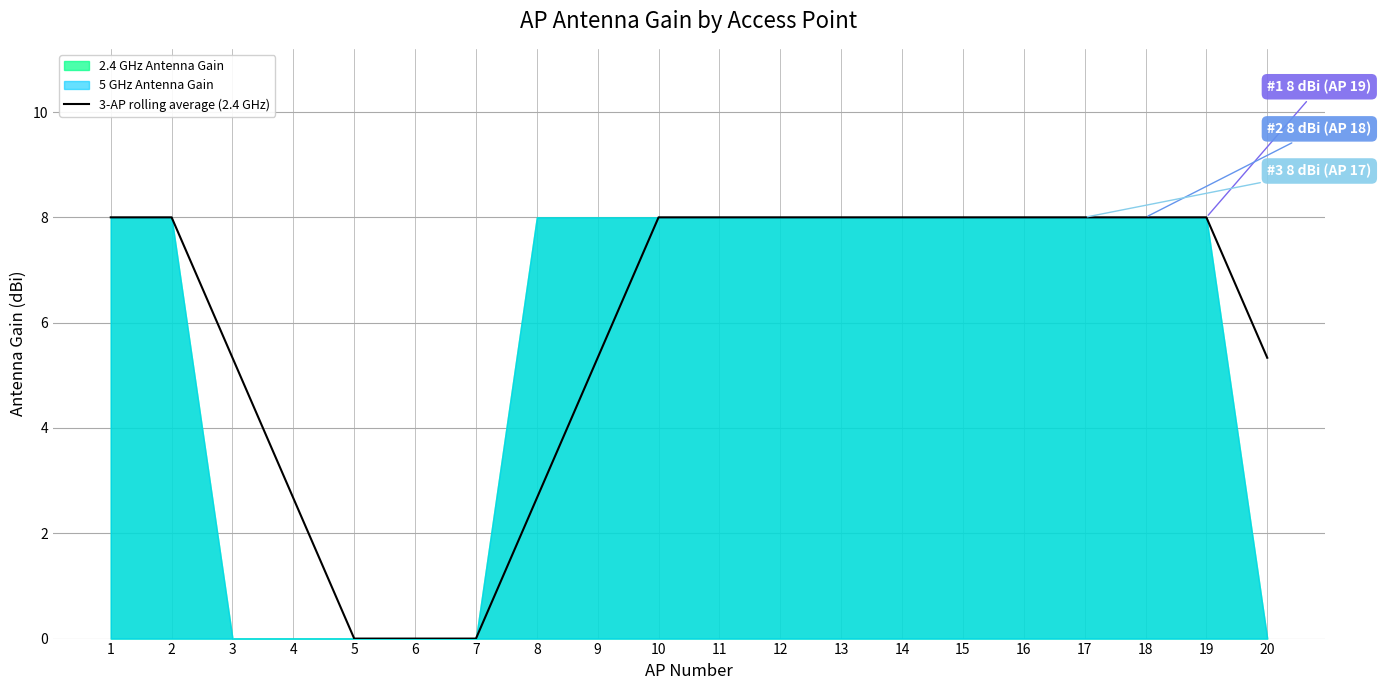

True or false: the data shows 2.8 at 18.

False